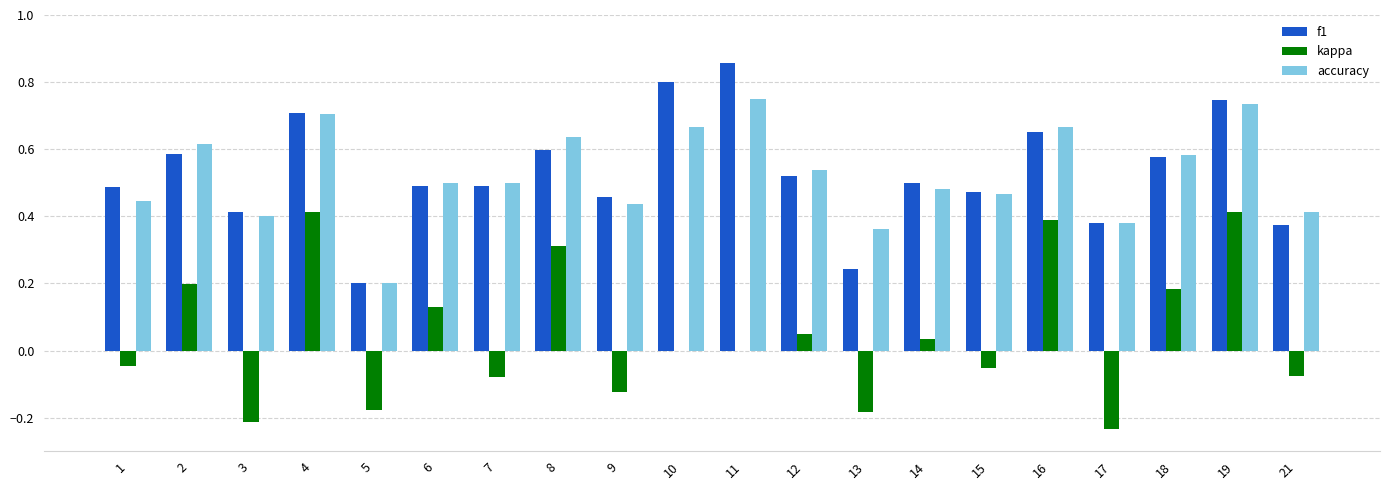

Which series changed the most between 2 and 7?

kappa